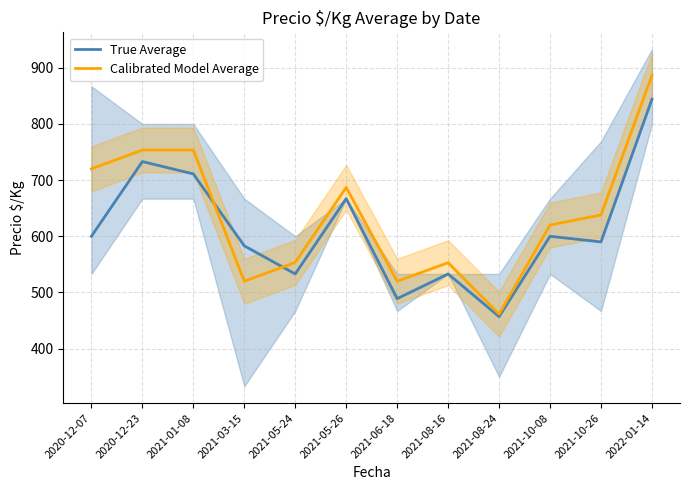

What is the difference between the Calibrated Model Average values at 2021-05-24 and 2021-08-24?

92.0